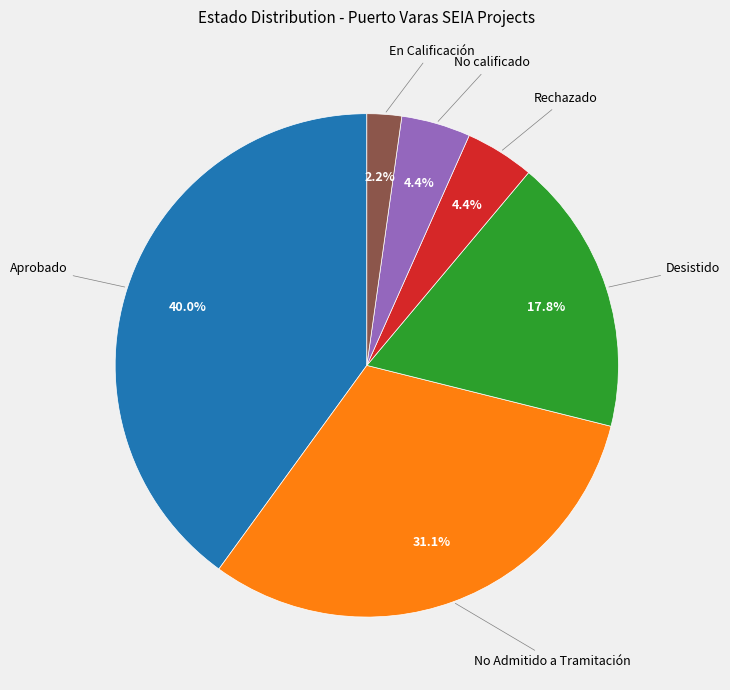

How many segments does this pie chart have?

6